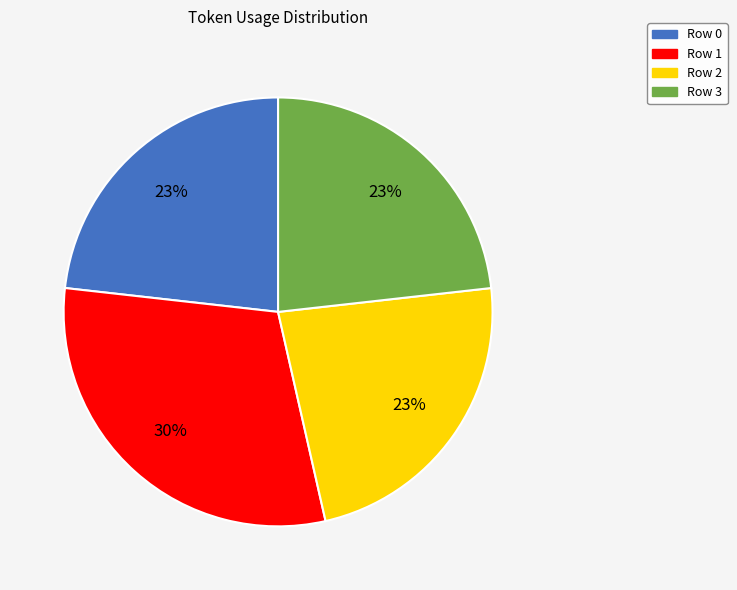

To the nearest percent, what portion does Row 3 represent?

23%